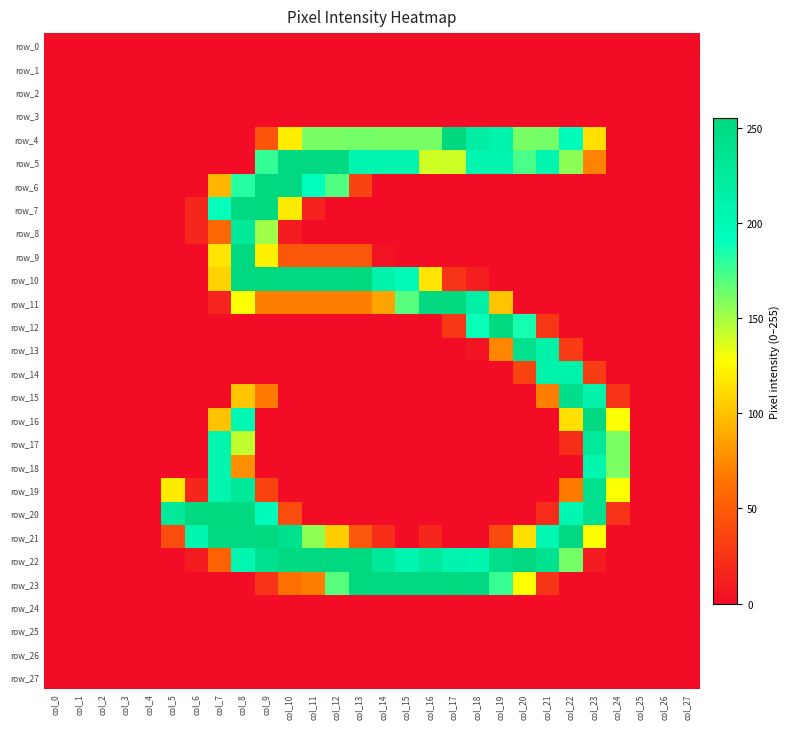

Reading left to right, what are all the values shown in this chart?

row_0: 0	0	0	0	0	0	0	0	0	0	0	0	0	0	0	0	0	0	0	0	0	0	0	0	0	0	0	0
row_1: 0	0	0	0	0	0	0	0	0	0	0	0	0	0	0	0	0	0	0	0	0	0	0	0	0	0	0	0
row_2: 0	0	0	0	0	0	0	0	0	0	0	0	0	0	0	0	0	0	0	0	0	0	0	0	0	0	0	0
row_3: 0	0	0	0	0	0	0	0	0	0	0	0	0	0	0	0	0	0	0	0	0	0	0	0	0	0	0	0
row_4: 0	0	0	0	0	0	0	0	0	45	120	161	161	162	161	161	161	255	220	211	161	162	195	114	0	0	0	0
row_5: 0	0	0	0	0	0	0	0	0	178	253	253	253	207	206	206	139	140	206	206	173	207	156	71	0	0	0	0
row_6: 0	0	0	0	0	0	0	95	182	254	253	192	171	34	0	0	0	0	0	0	0	0	0	0	0	0	0	0
row_7: 0	0	0	0	0	0	17	190	253	254	119	13	0	0	0	0	0	0	0	0	0	0	0	0	0	0	0	0
row_8: 0	0	0	0	0	0	17	57	229	151	9	0	0	0	0	0	0	0	0	0	0	0	0	0	0	0	0	0
row_9: 0	0	0	0	0	0	0	116	253	122	47	47	47	47	5	0	0	0	0	0	0	0	0	0	0	0	0	0
row_10: 0	0	0	0	0	0	0	108	253	254	253	253	253	254	211	199	116	24	11	0	0	0	0	0	0	0	0	0
row_11: 0	0	0	0	0	0	0	15	128	69	69	69	69	69	86	169	253	254	215	101	0	0	0	0	0	0	0	0
row_12: 0	0	0	0	0	0	0	0	0	0	0	0	0	0	0	0	0	26	189	254	186	26	0	0	0	0	0	0
row_13: 0	0	0	0	0	0	0	0	0	0	0	0	0	0	0	0	0	0	5	73	240	214	29	0	0	0	0	0
row_14: 0	0	0	0	0	0	0	0	0	0	0	0	0	0	0	0	0	0	0	0	34	211	211	30	0	0	0	0
row_15: 0	0	0	0	0	0	0	0	102	68	0	0	0	0	0	0	0	0	0	0	0	69	245	213	25	0	0	0
row_16: 0	0	0	0	0	0	0	100	203	0	0	0	0	0	0	0	0	0	0	0	0	0	114	254	128	0	0	0
row_17: 0	0	0	0	0	0	0	207	143	0	0	0	0	0	0	0	0	0	0	0	0	0	21	228	160	0	0	0
row_18: 0	0	0	0	0	0	0	207	77	0	0	0	0	0	0	0	0	0	0	0	0	0	0	207	160	0	0	0
row_19: 0	0	0	0	0	119	17	207	228	34	0	0	0	0	0	0	0	0	0	0	0	0	68	240	128	0	0	0
row_20: 0	0	0	0	0	229	254	254	254	195	40	0	0	0	0	0	0	0	0	0	0	19	204	239	25	0	0	0
row_21: 0	0	0	0	0	40	207	253	253	254	241	155	105	47	21	0	17	0	0	38	114	204	253	128	0	0	0	0
row_22: 0	0	0	0	0	0	9	54	205	239	251	253	253	254	228	207	224	208	207	245	253	239	162	9	0	0	0	0
row_23: 0	0	0	0	0	0	0	0	0	25	63	69	169	254	253	253	253	254	253	177	128	25	0	0	0	0	0	0
row_24: 0	0	0	0	0	0	0	0	0	0	0	0	0	0	0	0	0	0	0	0	0	0	0	0	0	0	0	0
row_25: 0	0	0	0	0	0	0	0	0	0	0	0	0	0	0	0	0	0	0	0	0	0	0	0	0	0	0	0
row_26: 0	0	0	0	0	0	0	0	0	0	0	0	0	0	0	0	0	0	0	0	0	0	0	0	0	0	0	0
row_27: 0	0	0	0	0	0	0	0	0	0	0	0	0	0	0	0	0	0	0	0	0	0	0	0	0	0	0	0